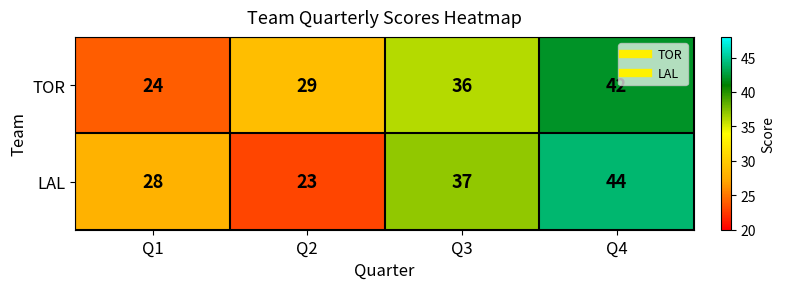

Reading right to left, extract all data points from this chart.

TOR: 42	36	29	24
LAL: 44	37	23	28